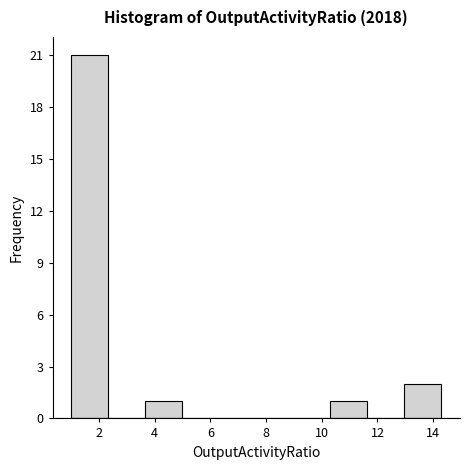

Over which range of the x-axis is the bar tallest?

1.0 to 2.4